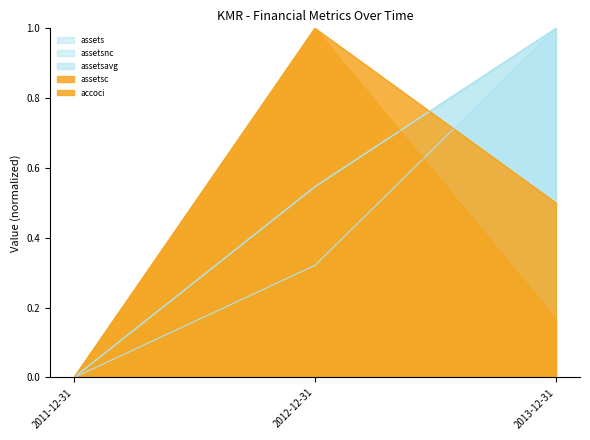

The value of accoci at 2012-12-31 is 1.0. True or false?

True